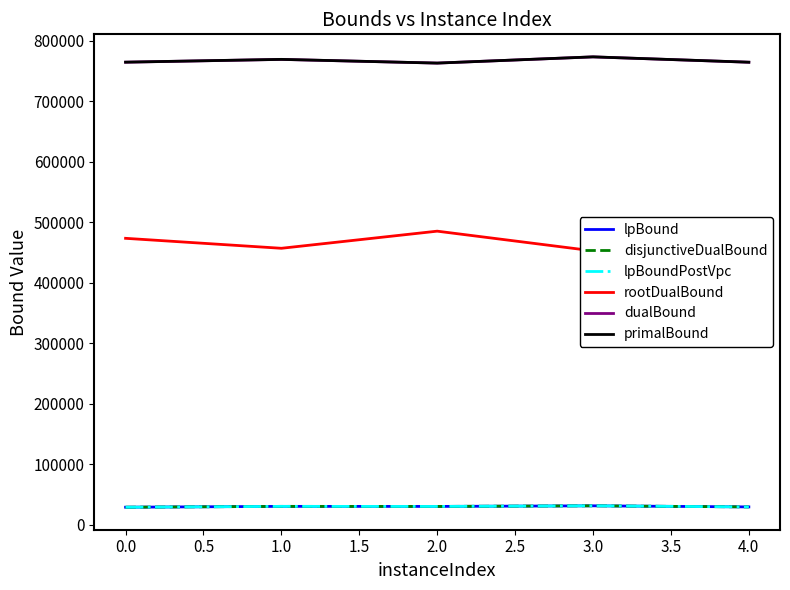

True or false: disjunctiveDualBound has more than 0 points higher than both neighbors.

True